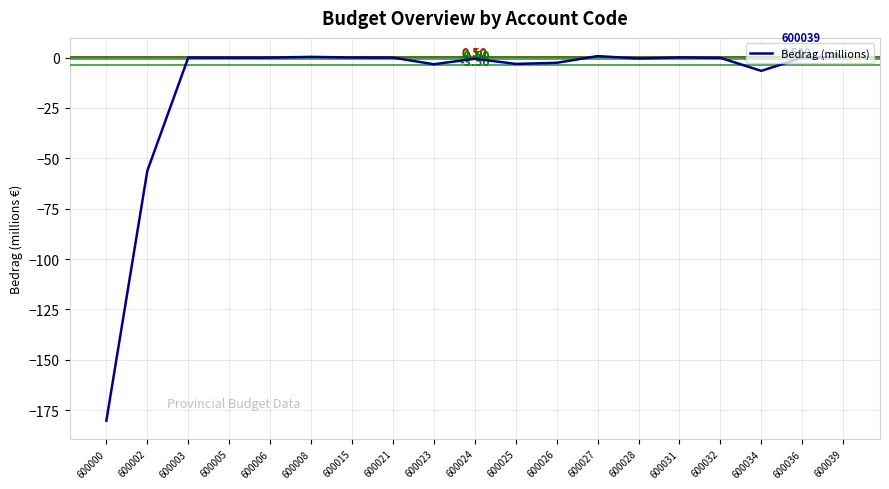

What is the average value?

-13.2